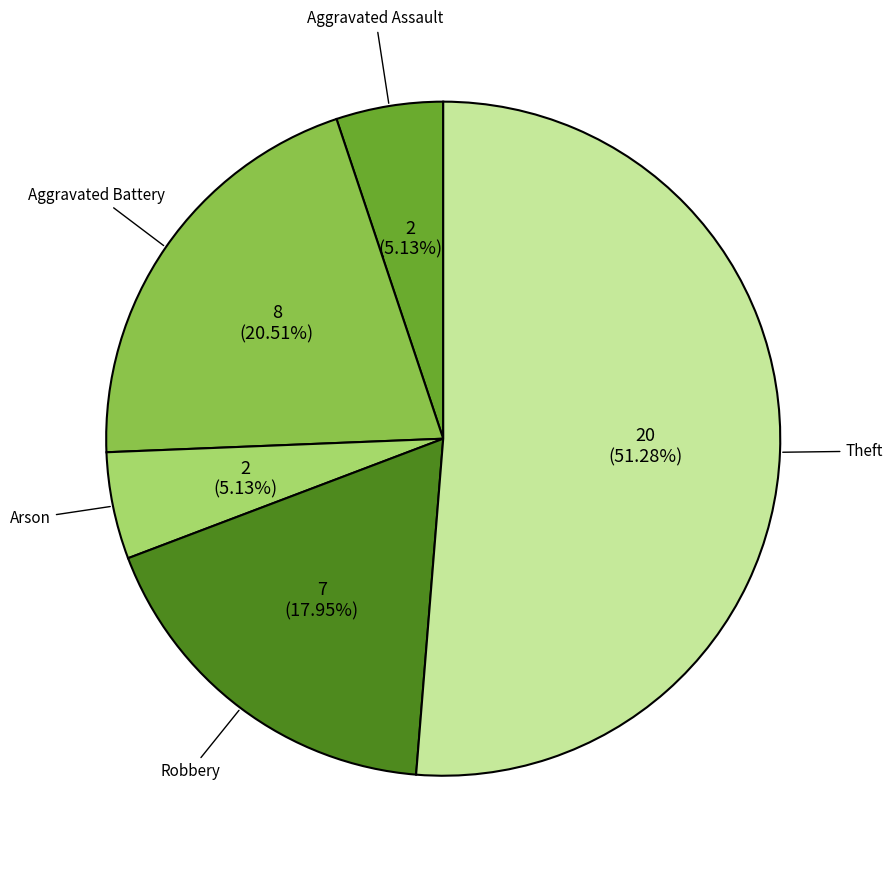

Is the sum of Aggravated Battery and Arson greater than half?

No